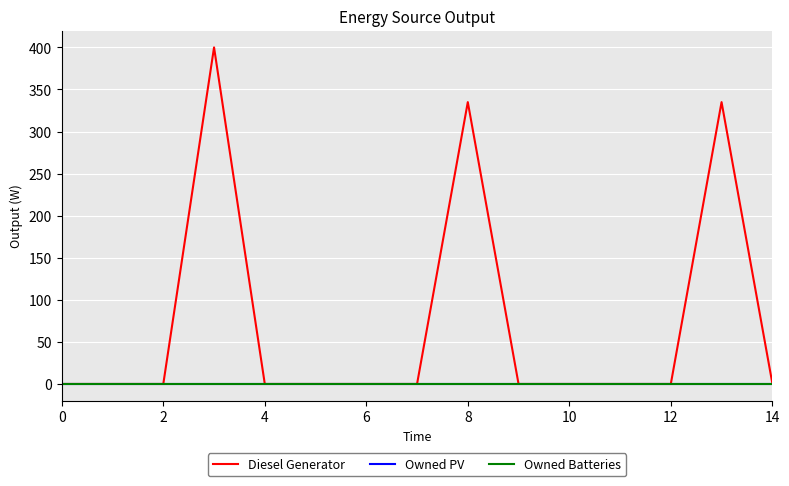

Reading right to left, transcribe all the data shown in this chart.

Diesel Generator: 1.0	335.0	0.0	0.0	0.0	0.0	335.0	0.0	0.0	0.0	0.0	400.0	0.0	0.0	0.0
Owned PV: 0.0	0.0	0.0	0.0	0.0	0.0	0.0	0.0	0.0	0.0	0.0	0.0	0.0	0.0	0.0
Owned Batteries: 0.0	0.0	0.0	0.0	0.0	0.0	0.0	0.0	0.0	0.0	0.0	0.0	0.0	0.0	0.0